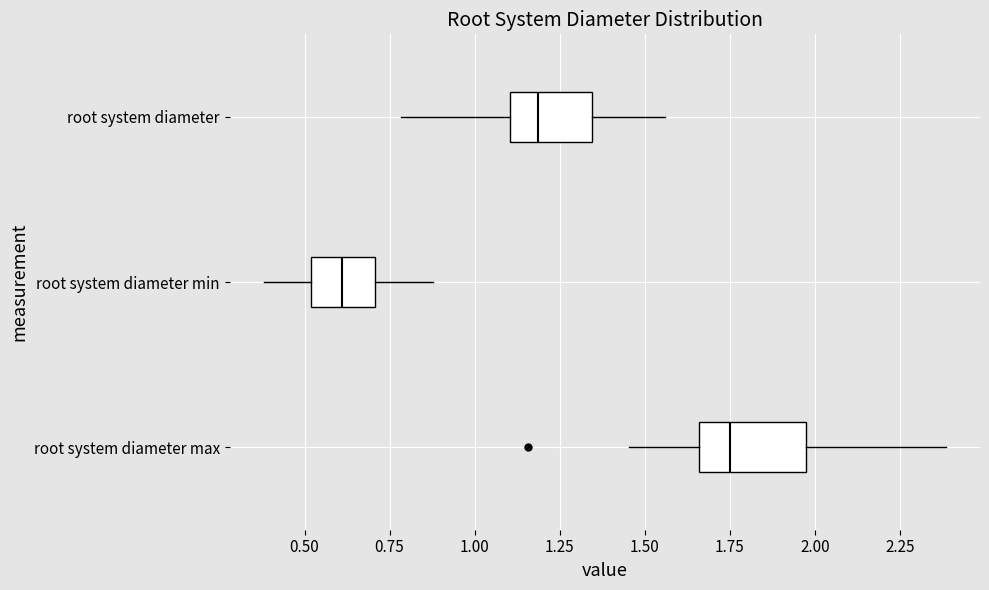

Which box is the widest, from its left edge to its right edge?

root system diameter max